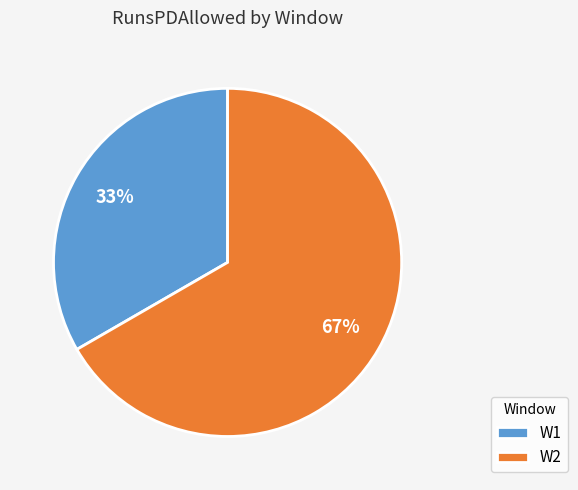

Count the number of slices in the pie.

2